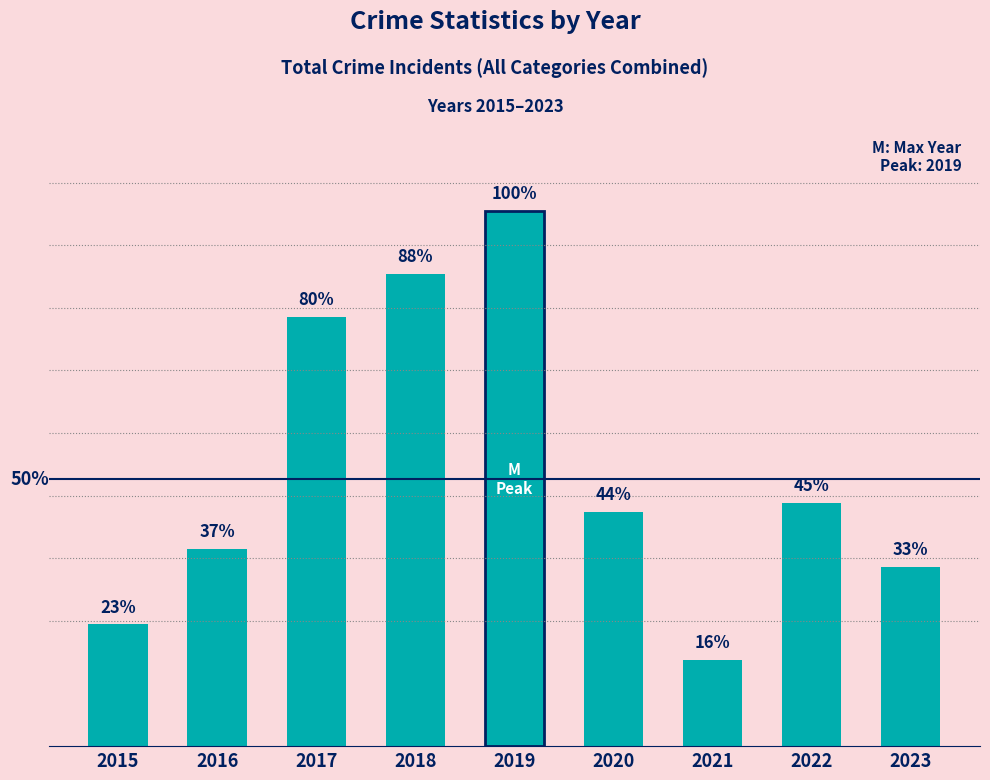

Which label corresponds to the largest value in the chart?

2019